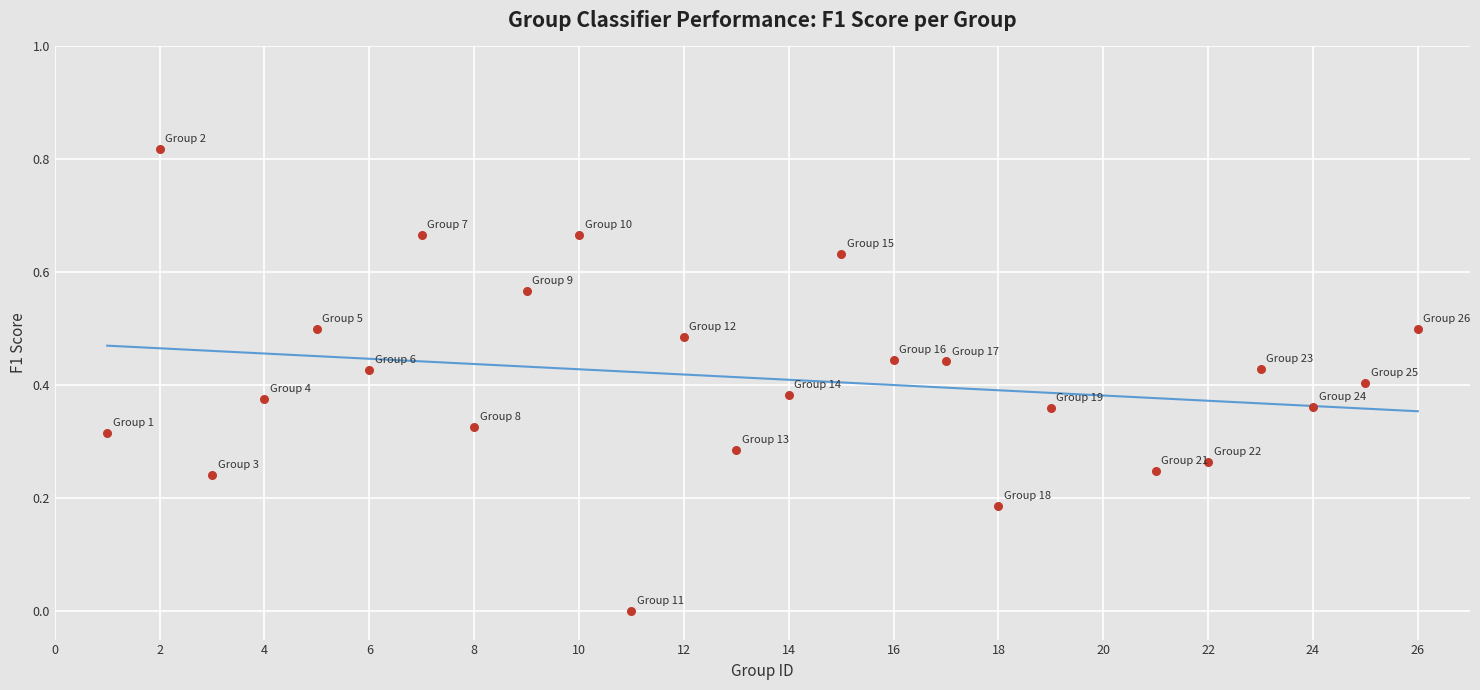

What is the range of X values (max minus min)?

25.0